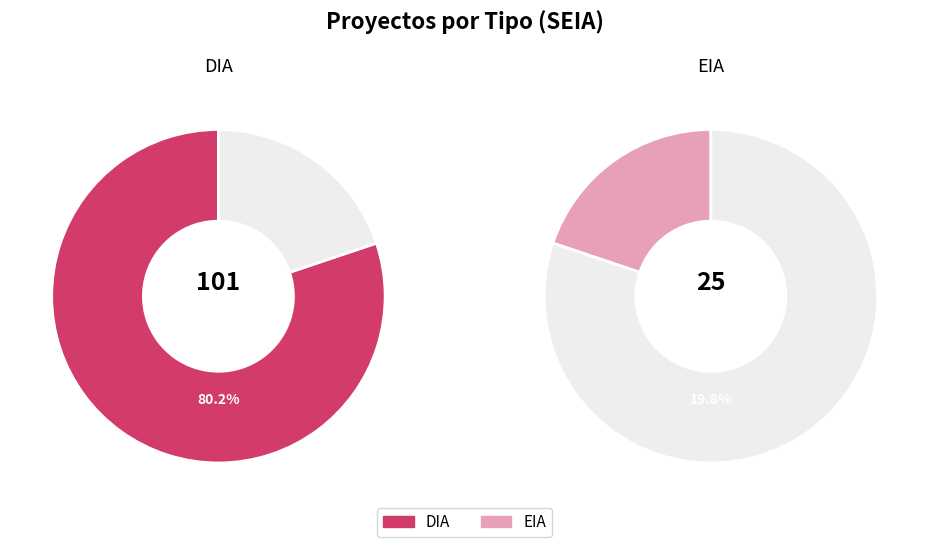

To the nearest percent, what is the difference between the EIA and DIA slice percentages?

60%